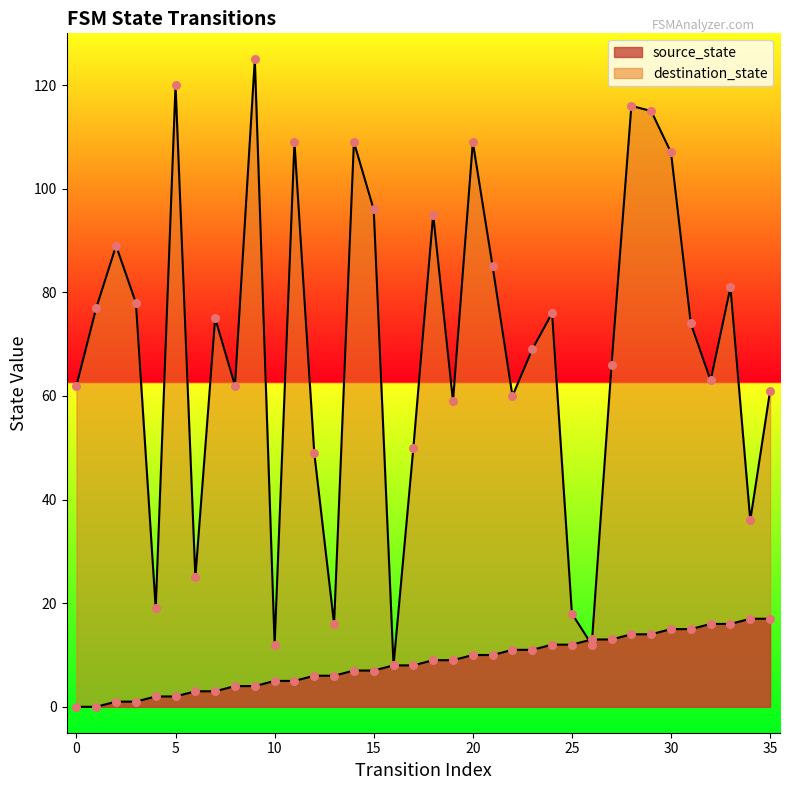

Which series has the largest Y range (max minus min)?

destination_state